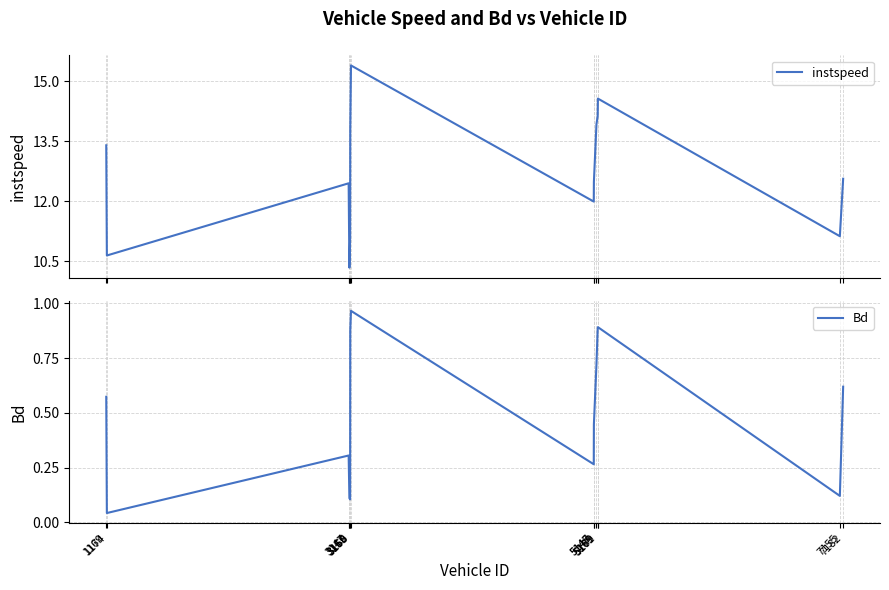

Which series has the widest spread of values?

instspeed